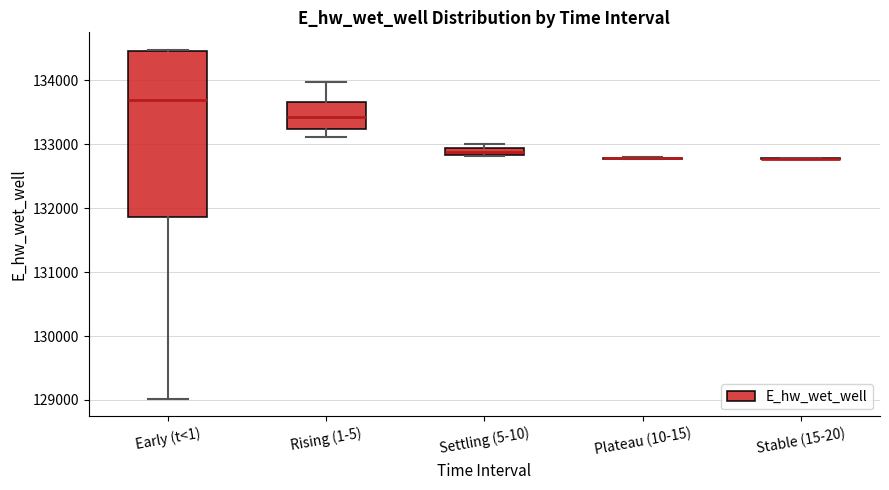

Which box is the tallest, from its lower edge to its upper edge?

Early (t<1)